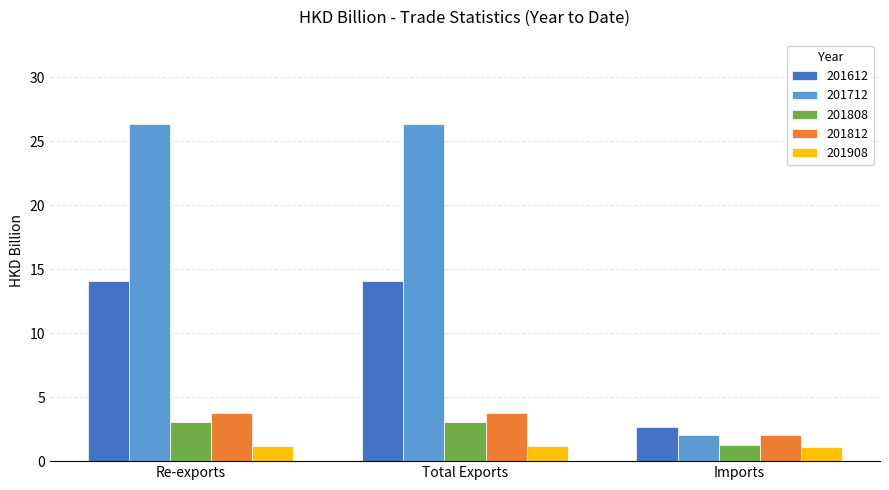

What is the smallest value displayed?

1.1